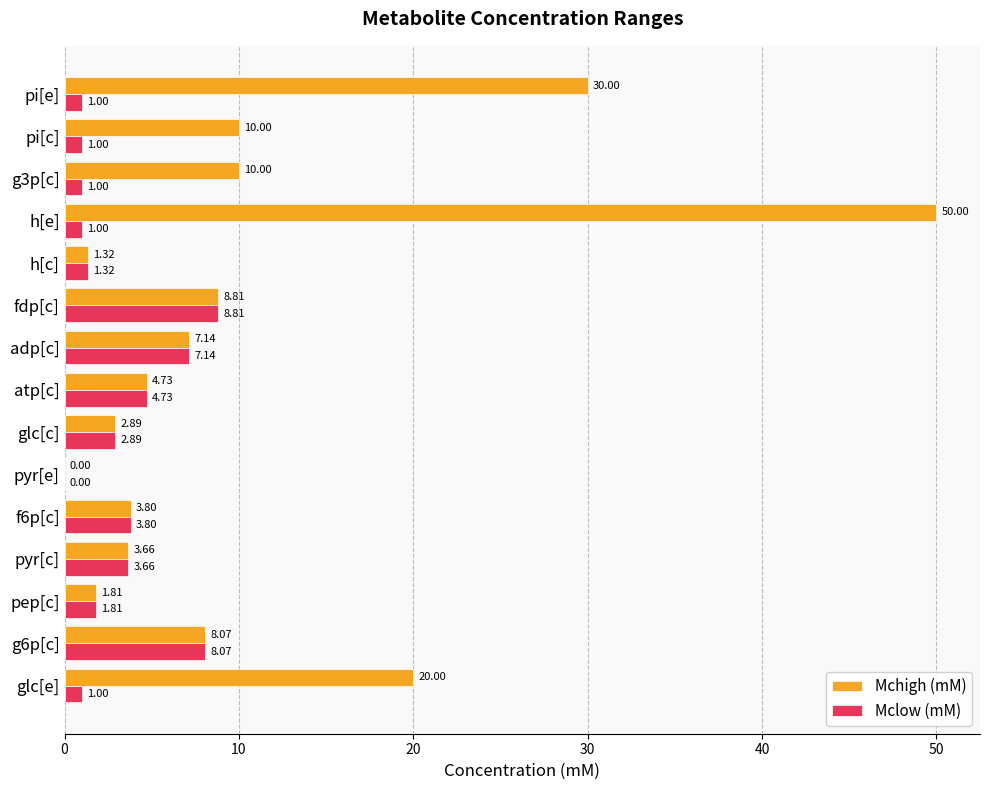

At which label is Mchigh (mM) closest to 25?

glc[e]